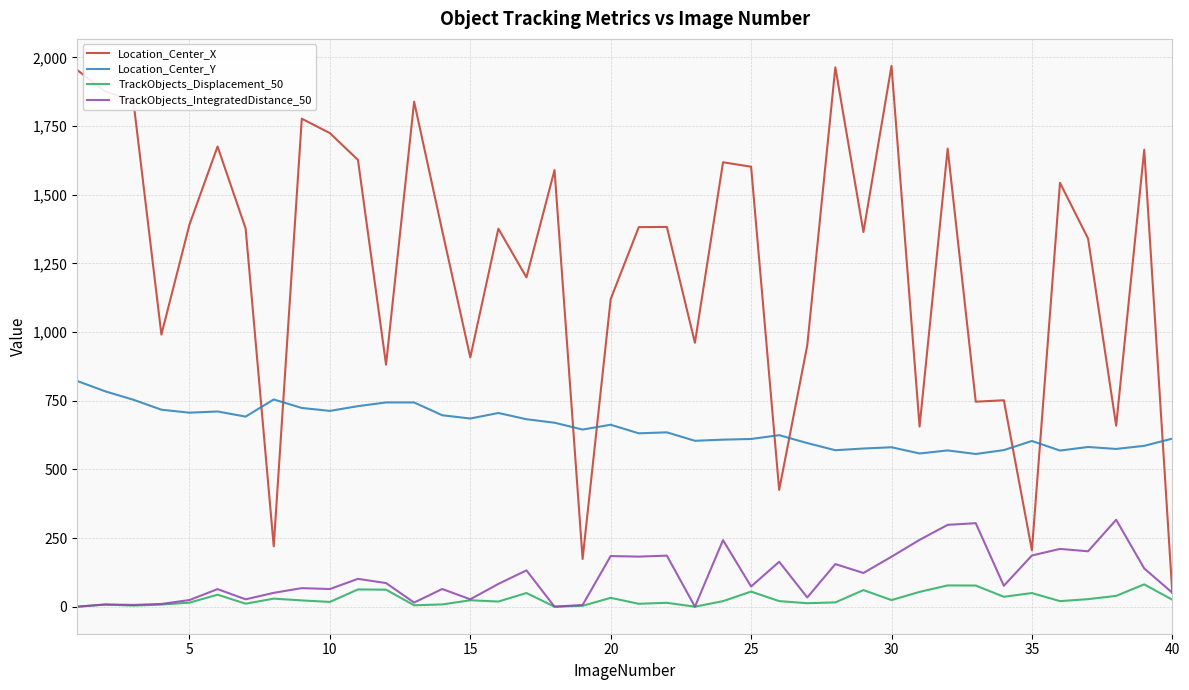

True or false: Location_Center_X and TrackObjects_Displacement_50 cross at least once.

False